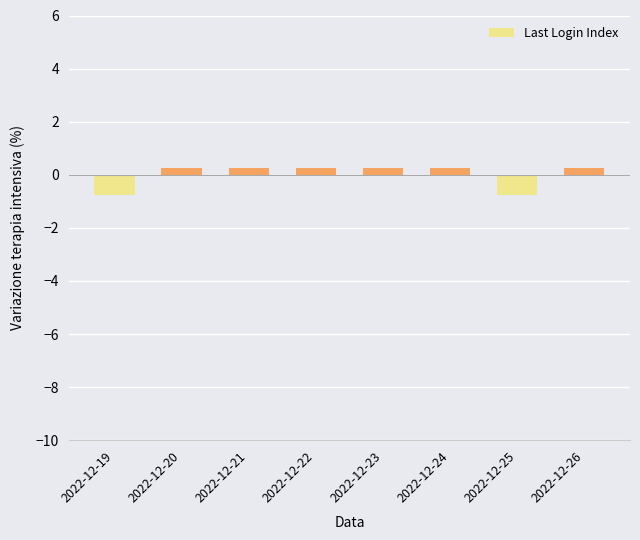

What is the difference between the maximum and minimum values?

1.0